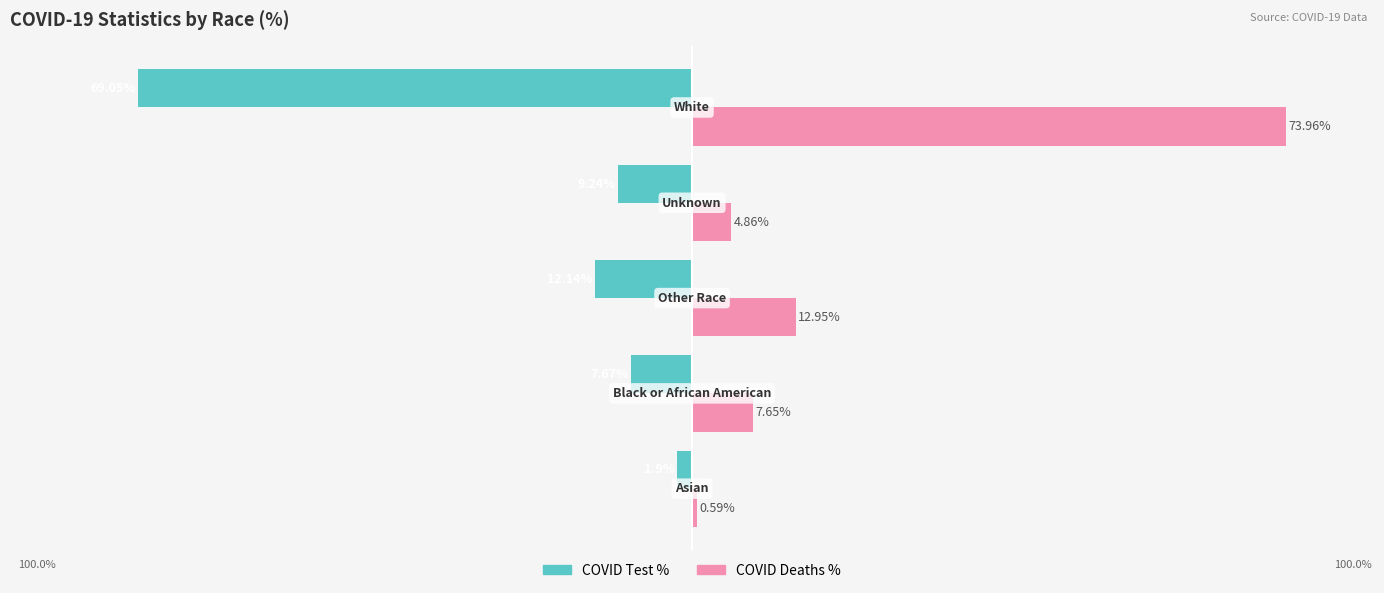

Which series has the largest total across all categories?

COVID Deaths %